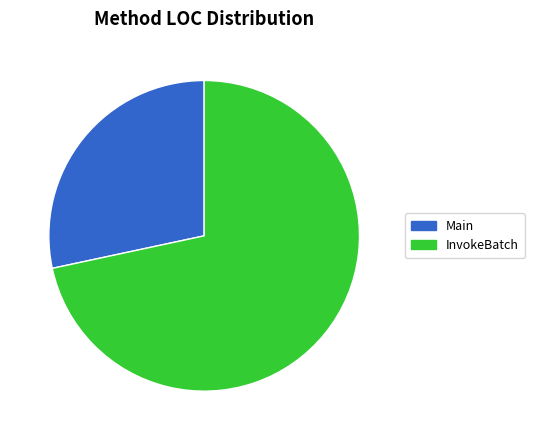

Is it true that InvokeBatch is 72% of the pie?

True